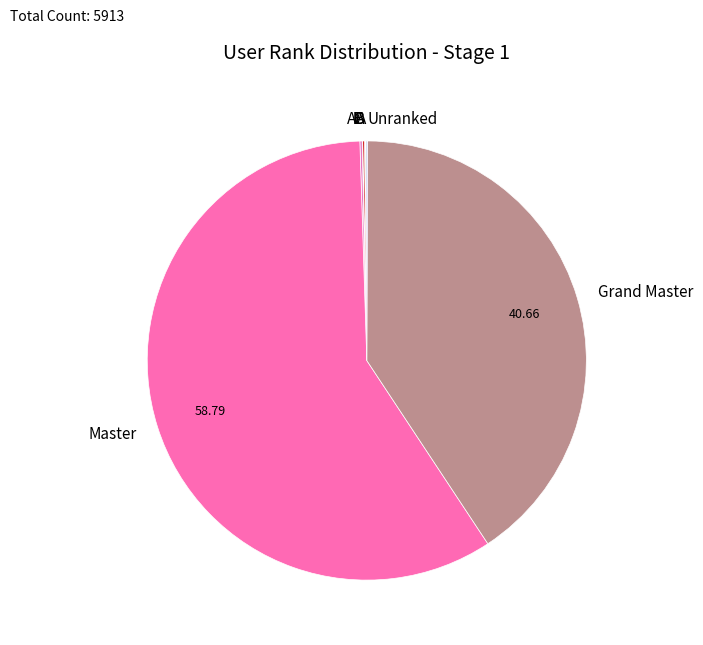

What is the largest slice in the pie chart?

Master